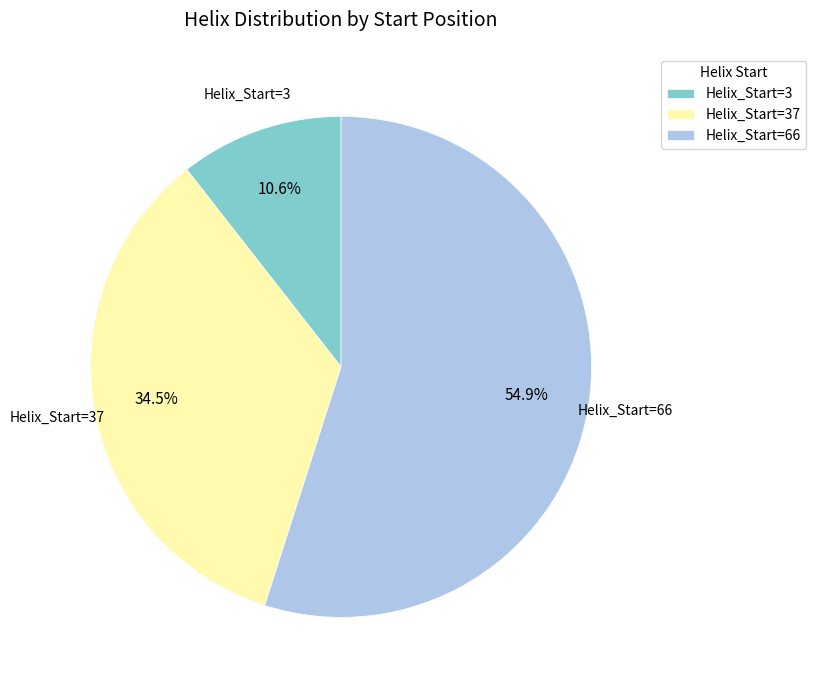

What percentage do Helix_Start=37 and Helix_Start=3 together represent?

45.1%